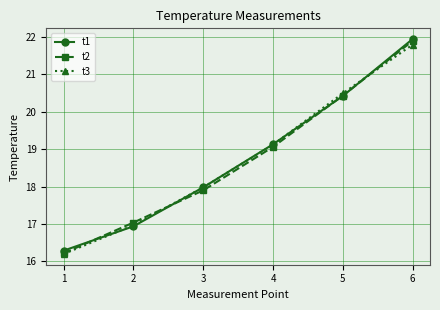

Rank the categories by t2 value from lowest to highest.

1, 2, 3, 4, 5, 6